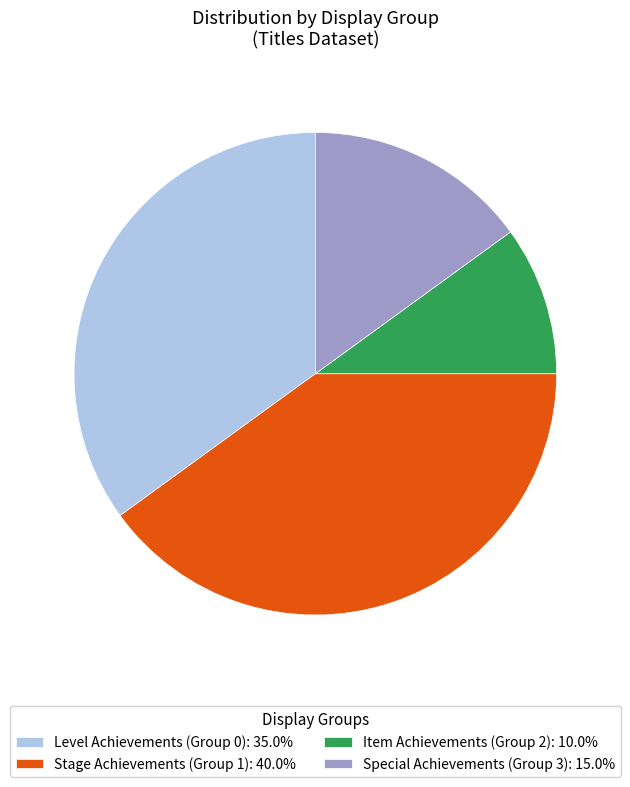

What is the ratio of the value at Level Achievements (Group 0): 35.0% to the value at Special Achievements (Group 3): 15.0%?

2.3